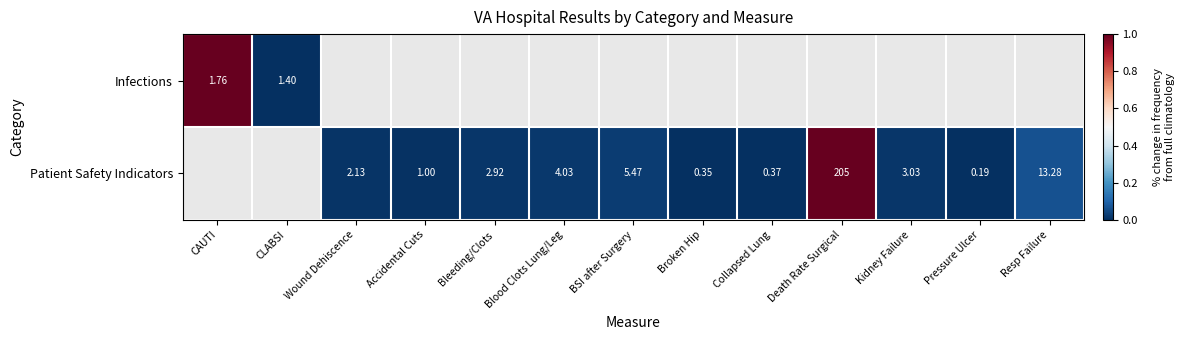

How many data points does each series have?

13